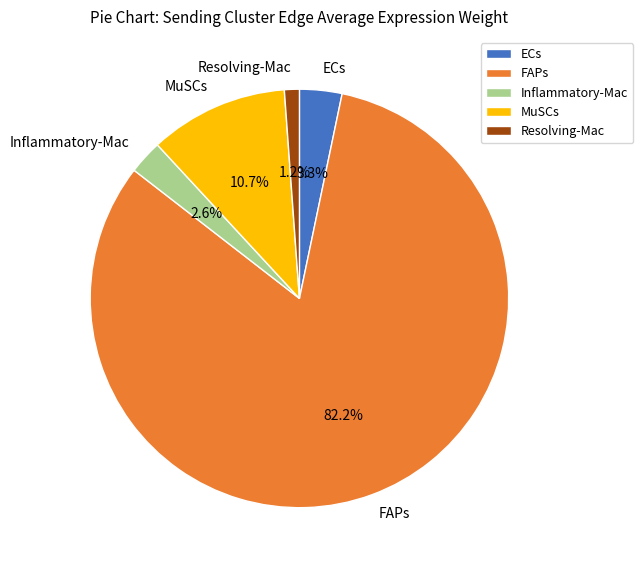

To the nearest percent, what is the combined percentage of Inflammatory-Mac and ECs?

6%